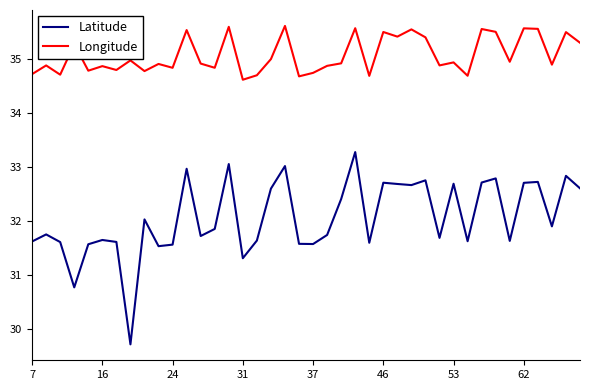

Which series has the largest total across all categories?

Longitude